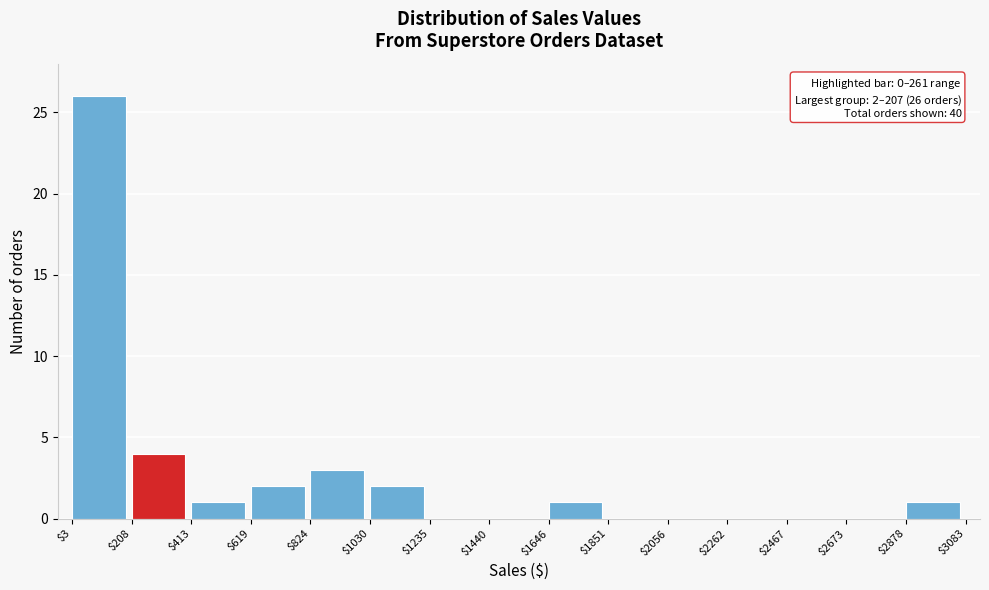

Which range on the x-axis has the tallest bar?

$3 to $208